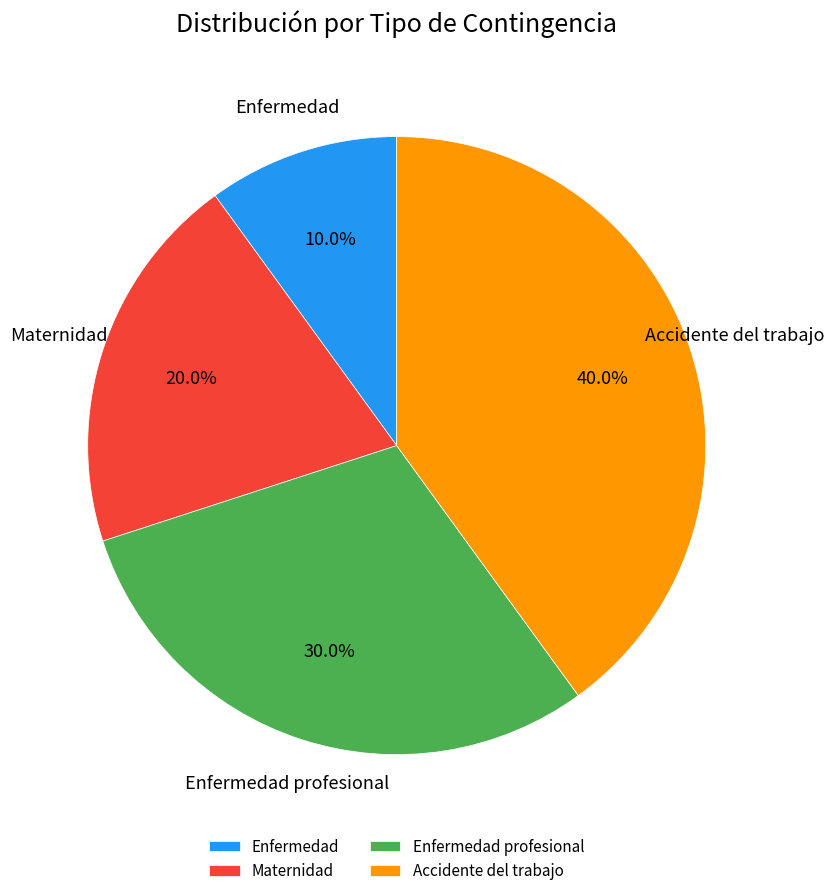

What is the ratio of the value at Accidente del trabajo to the value at Enfermedad?

4.0